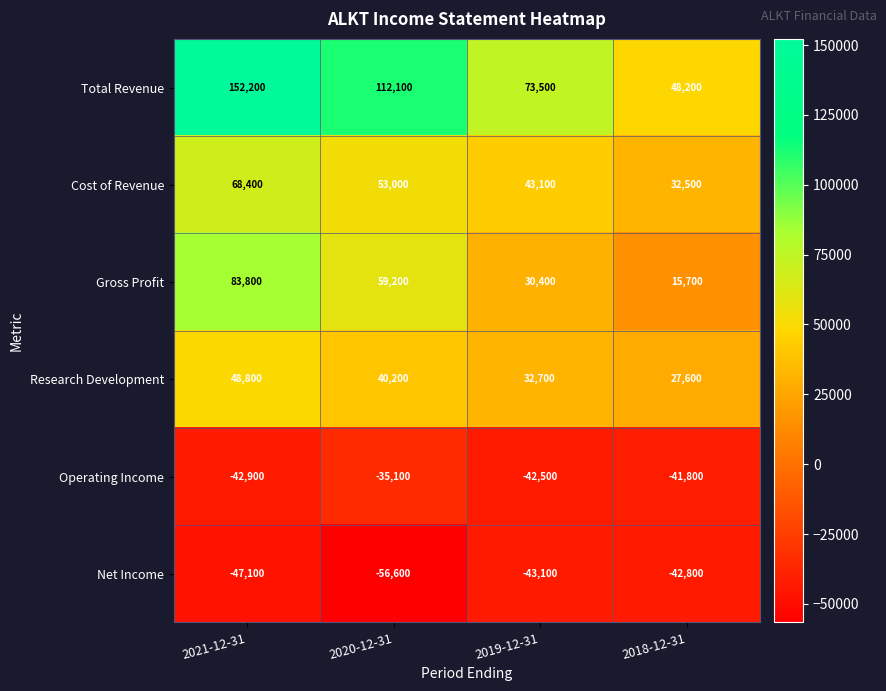

What is the difference between the second highest and second lowest values in the Total Revenue series?

38600